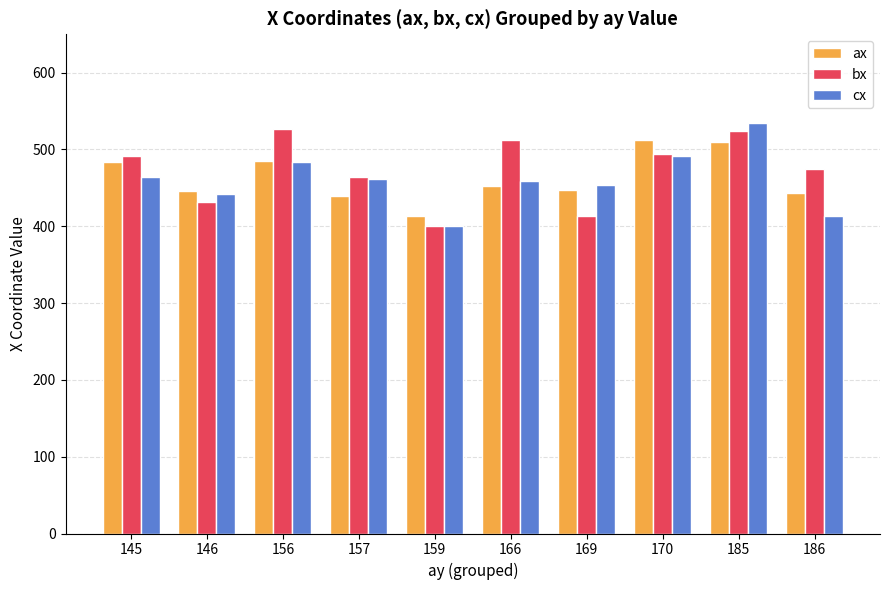

Where does the ax series first go above 452?

145